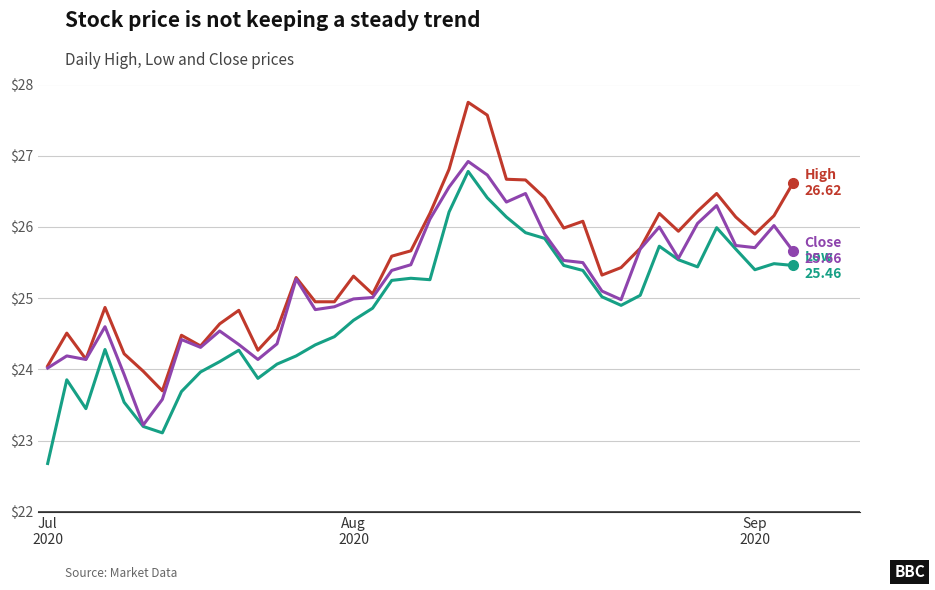

What is the greatest value displayed?

27.8